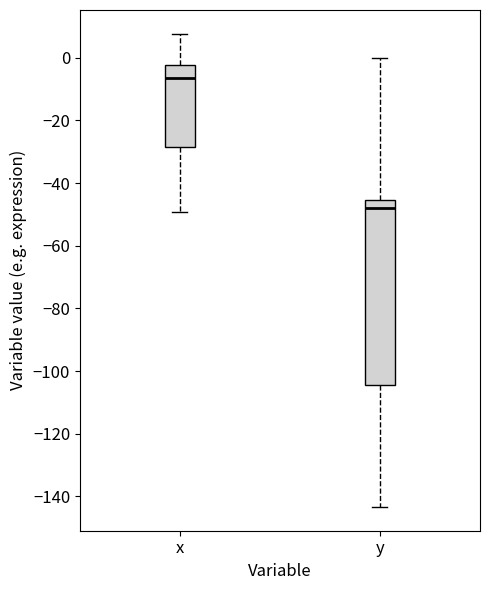

Which box's median line is the highest?

x